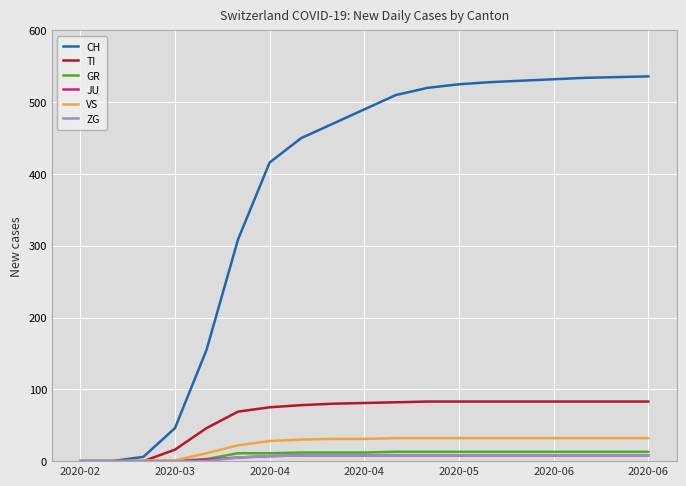

Which series has the widest spread of values?

CH